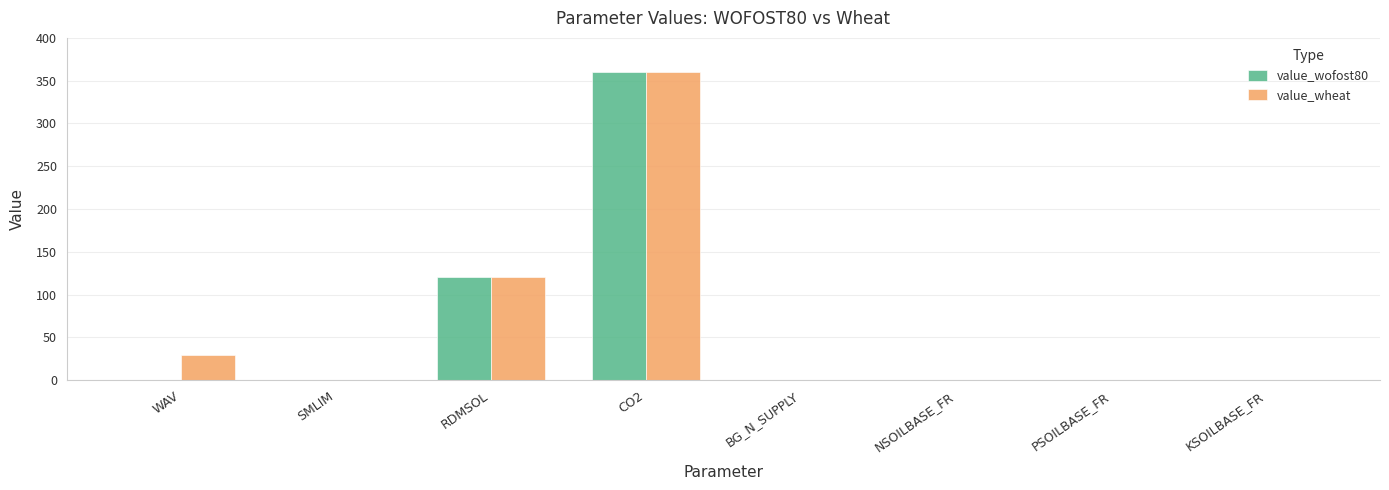

Which category has the highest value in the value_wheat series?

CO2